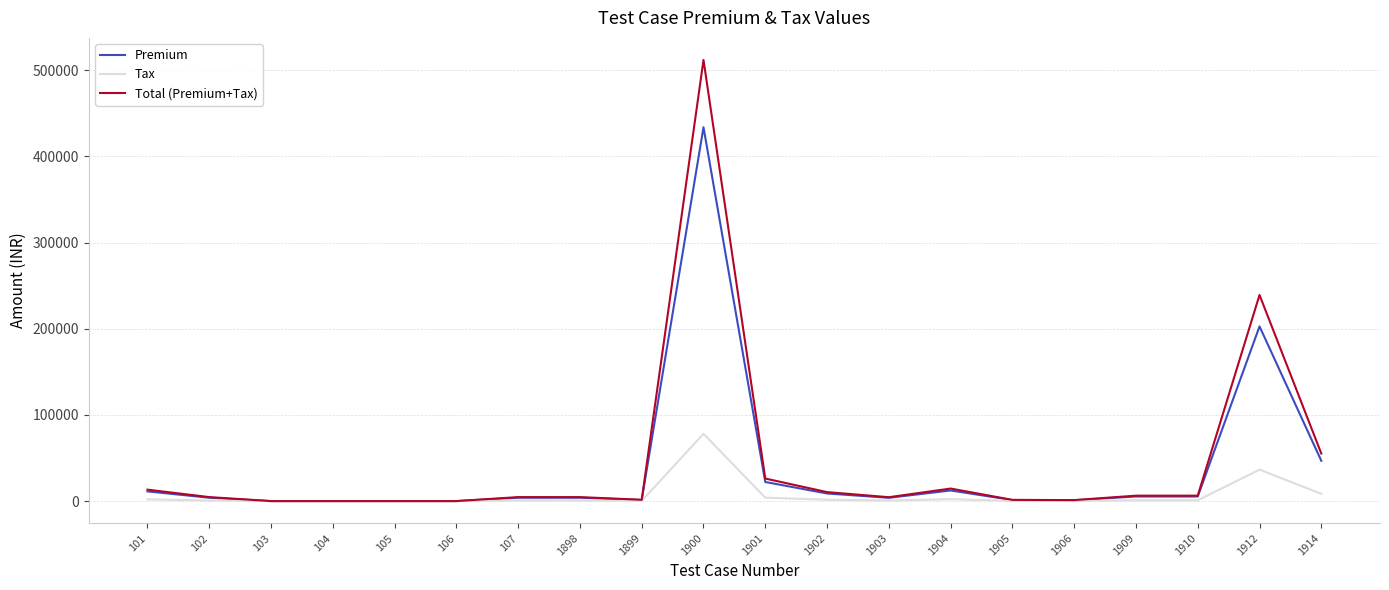

How many lines are shown in the chart?

3